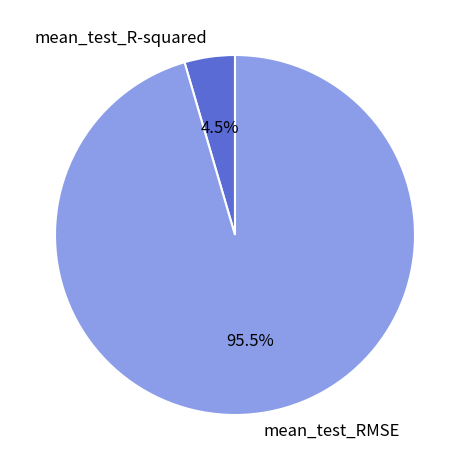

Which slice represents more than half of the pie?

mean_test_RMSE